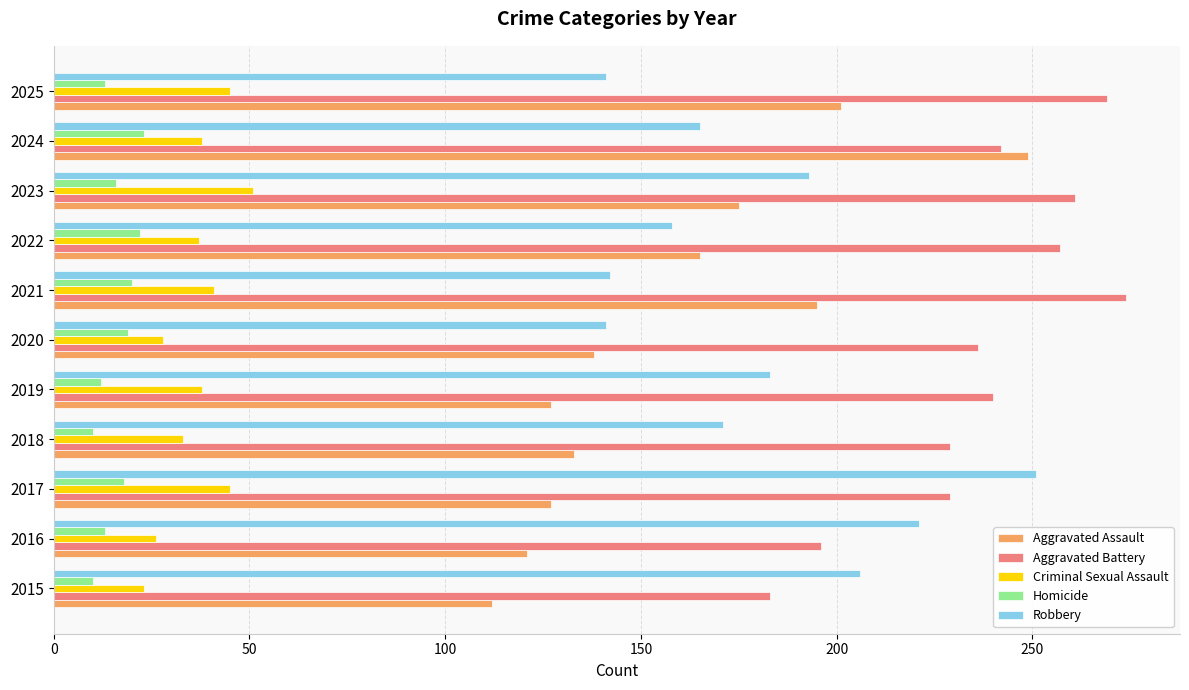

Which series has the largest range (max minus min)?

Aggravated Assault